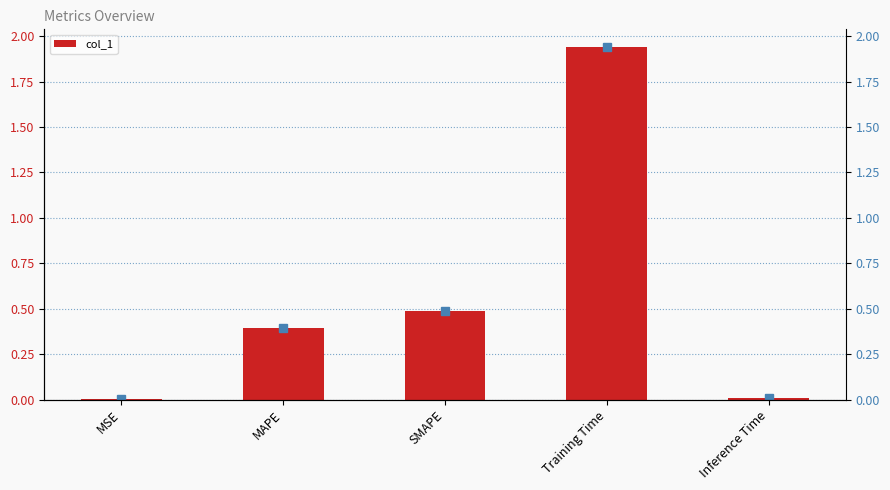

The chart shows a value of 0.5 at SMAPE. True or false?

True